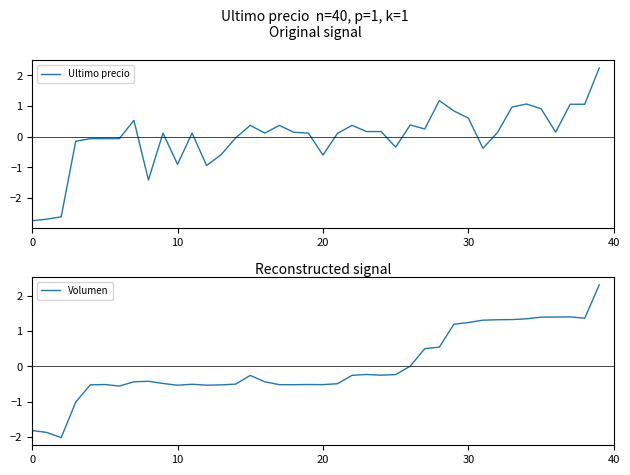

What is the maximum value for Ultimo precio?

2.2